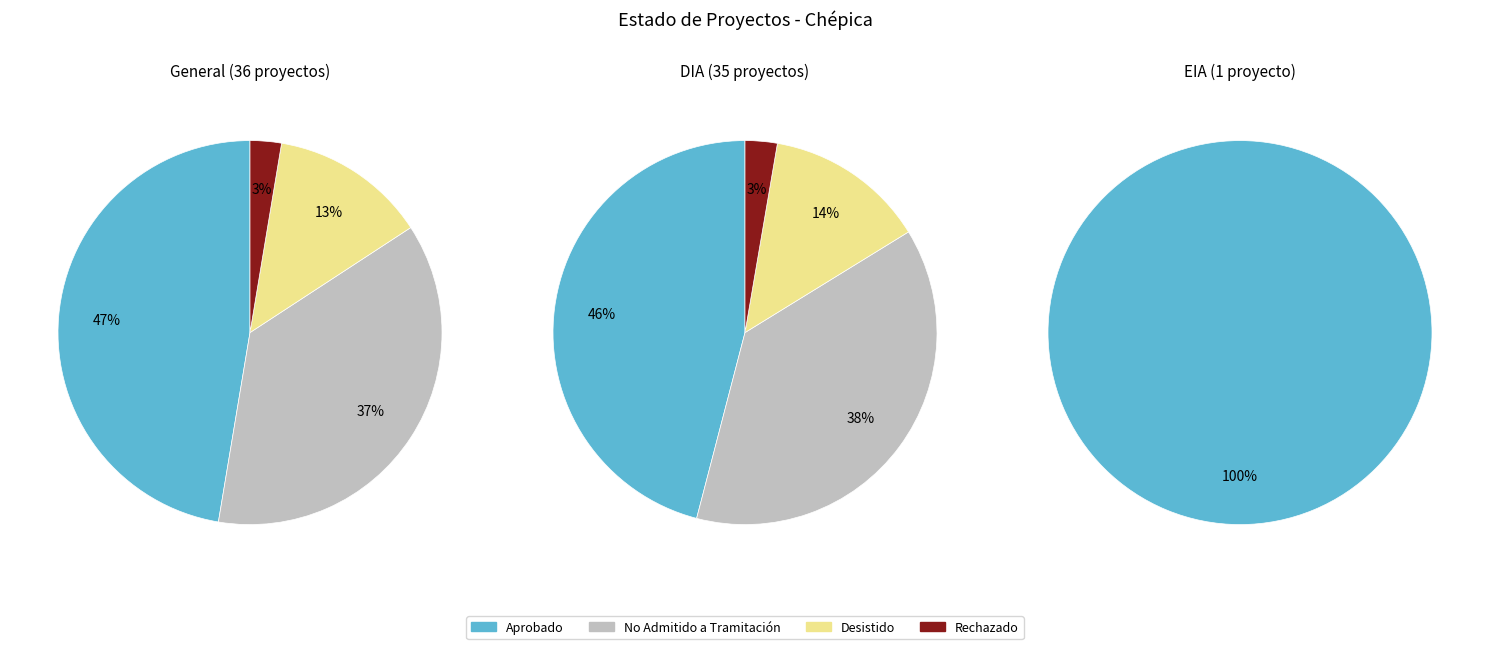

True or false: Rechazado accounts for 3% of the total.

True